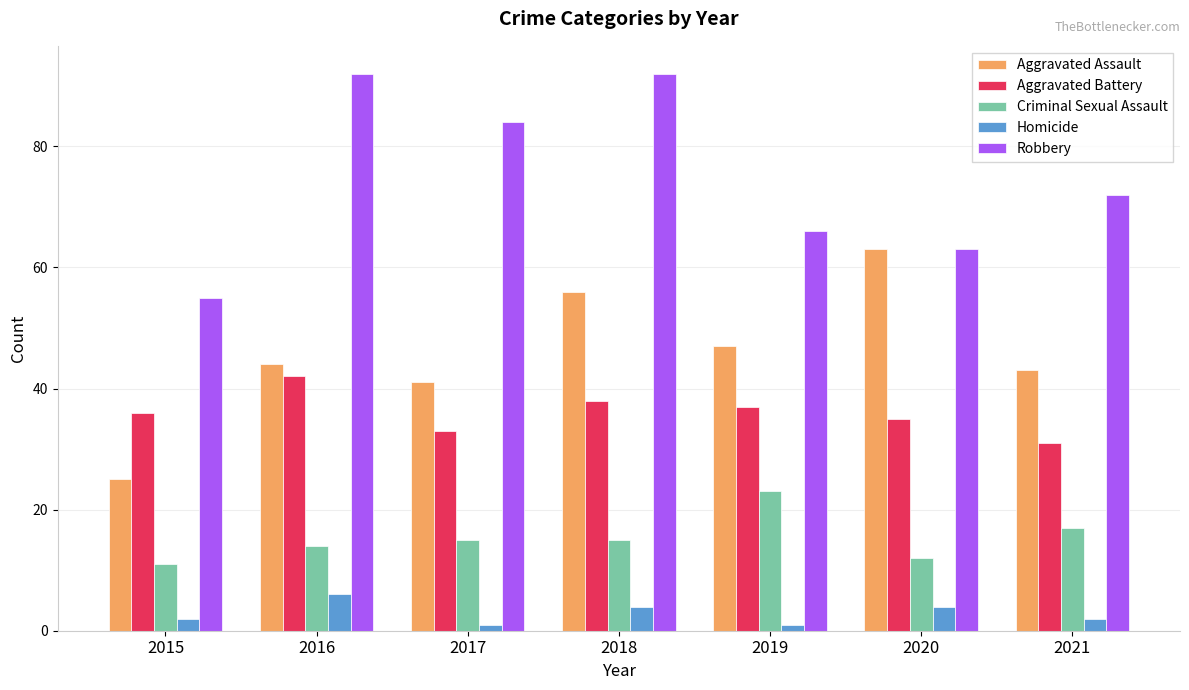

True or false: Aggravated Battery has a value of 31 at 2021.

True